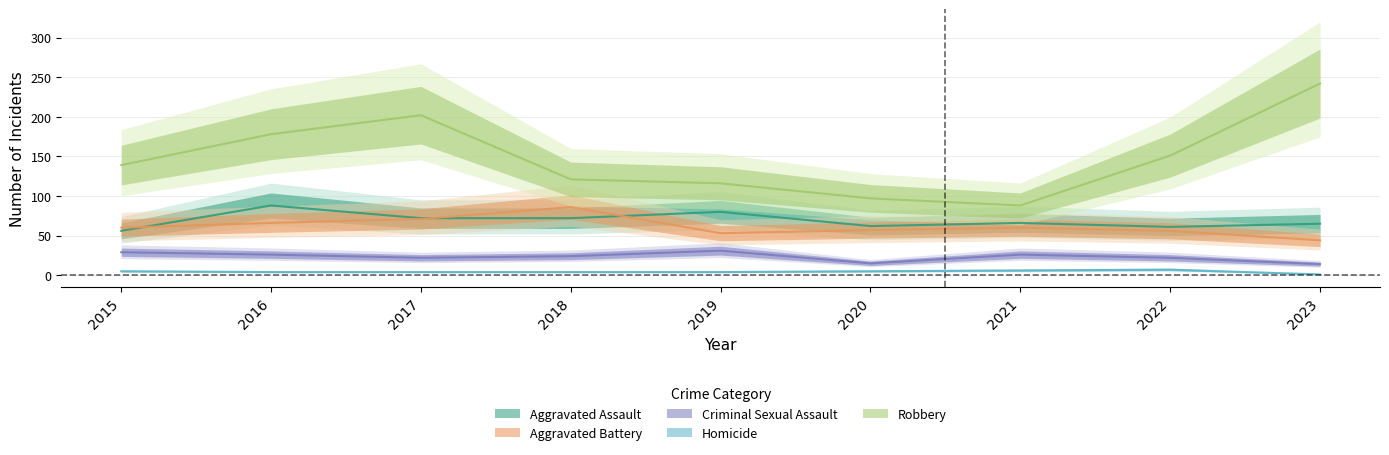

True or false: Criminal Sexual Assault has more than 0 points higher than both neighbors.

True